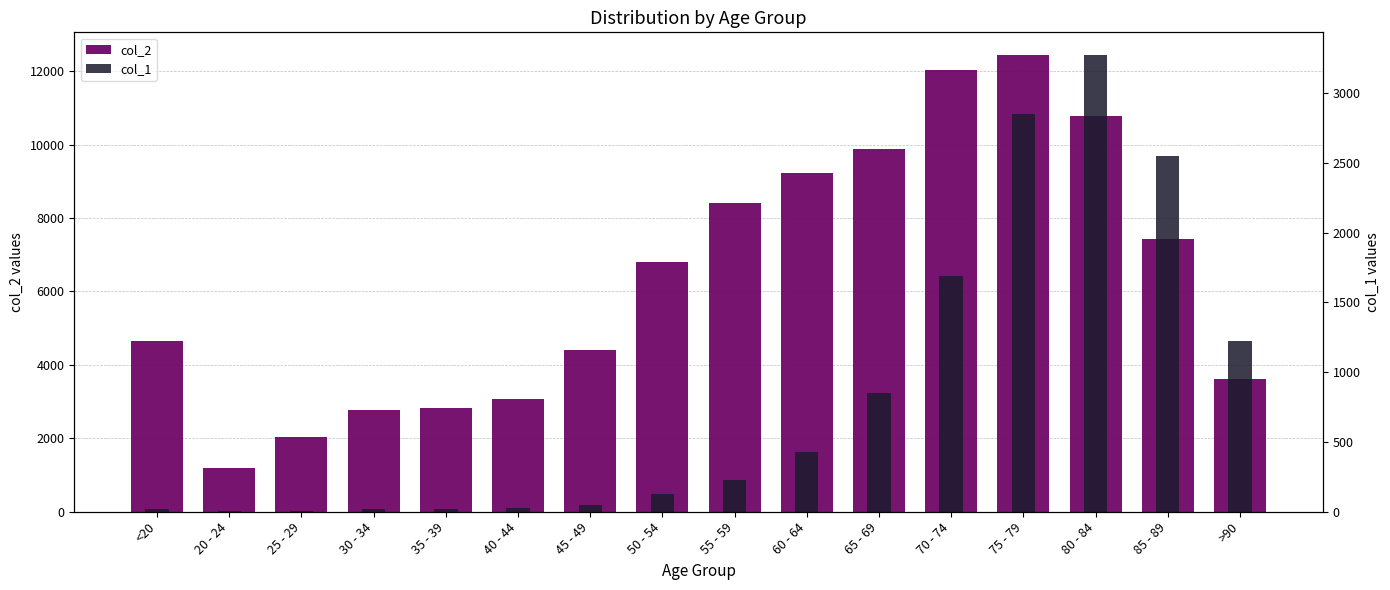

Count the number of data series in this chart.

2